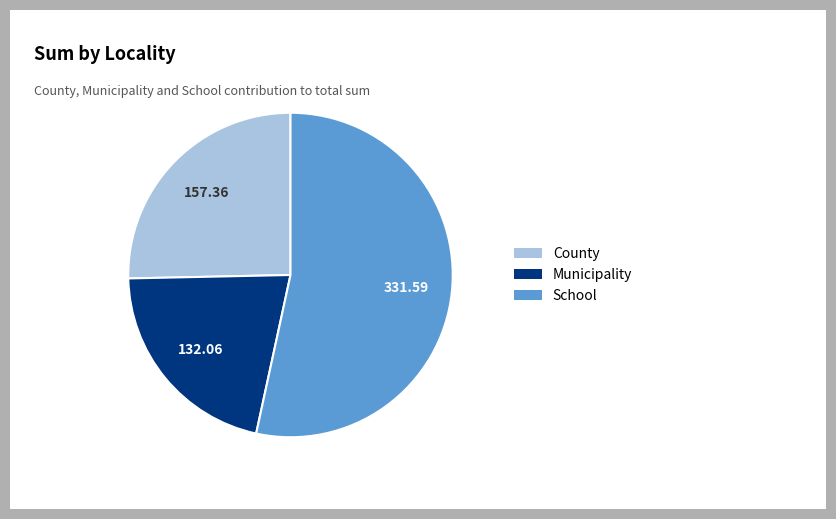

Is there a majority slice in this chart?

Yes